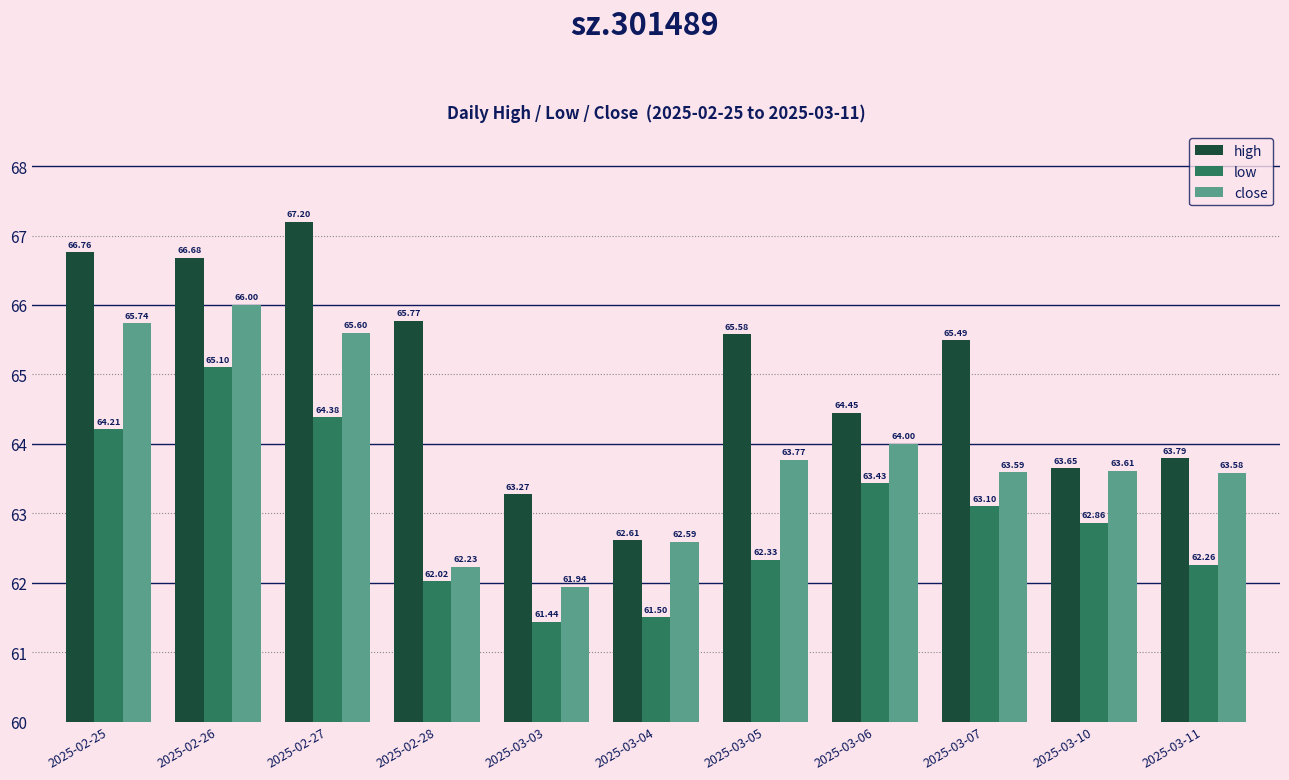

How many values in the high series exceed 65?

6